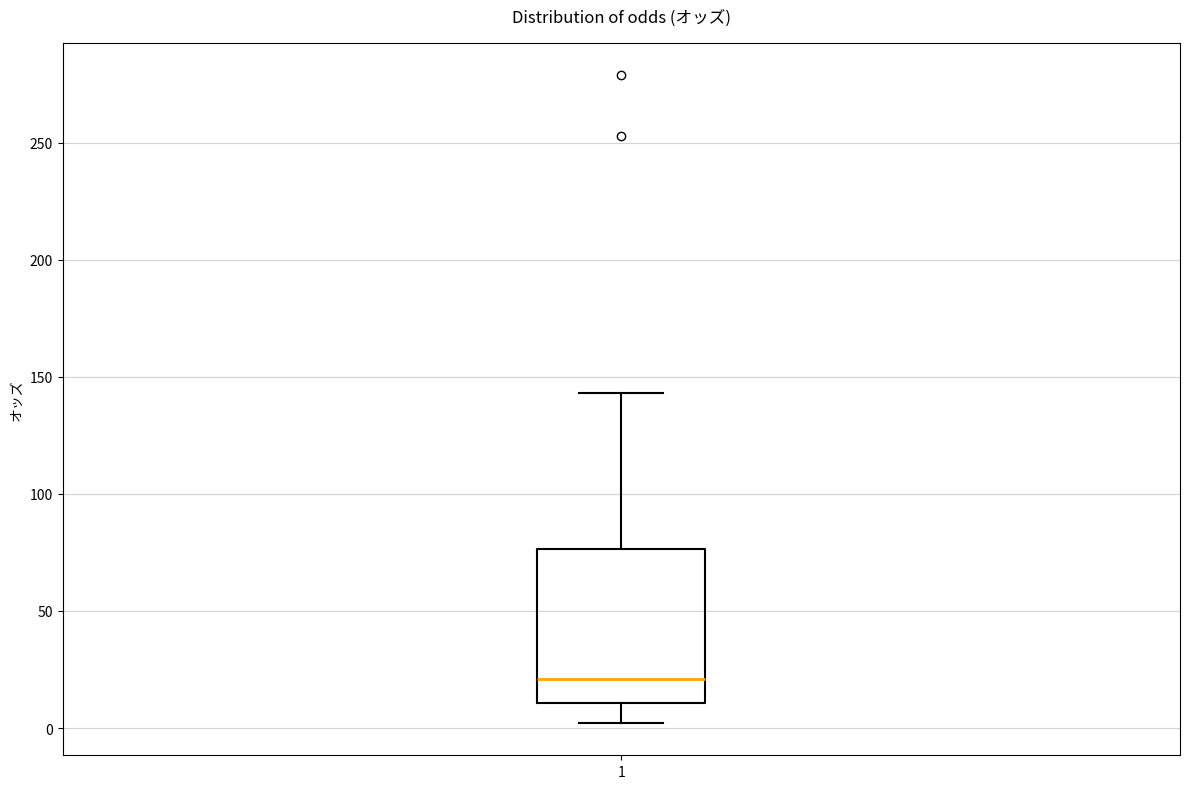

Where is the lower edge of the box at x = 1 on the y-axis? The values are not printed on the chart, so give them approximately, as read against the axis.

10